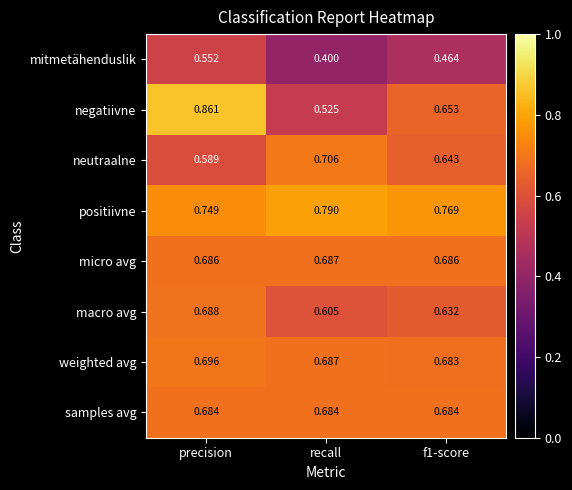

List the series in order of their peak value, lowest first.

mitmetähenduslik, samples avg, micro avg, macro avg, weighted avg, neutraalne, positiivne, negatiivne